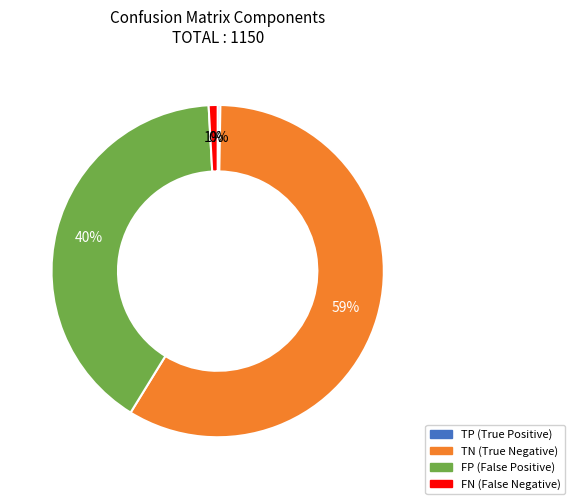

What is the ratio of the value at FP to the value at TN?

0.7